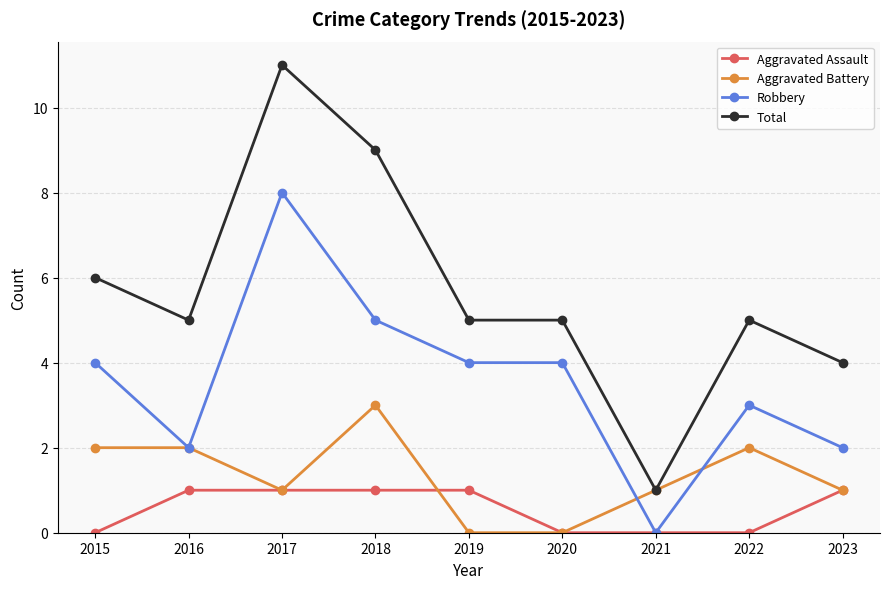

Rank the series by their maximum value, from lowest to highest.

Aggravated Assault, Aggravated Battery, Robbery, Total